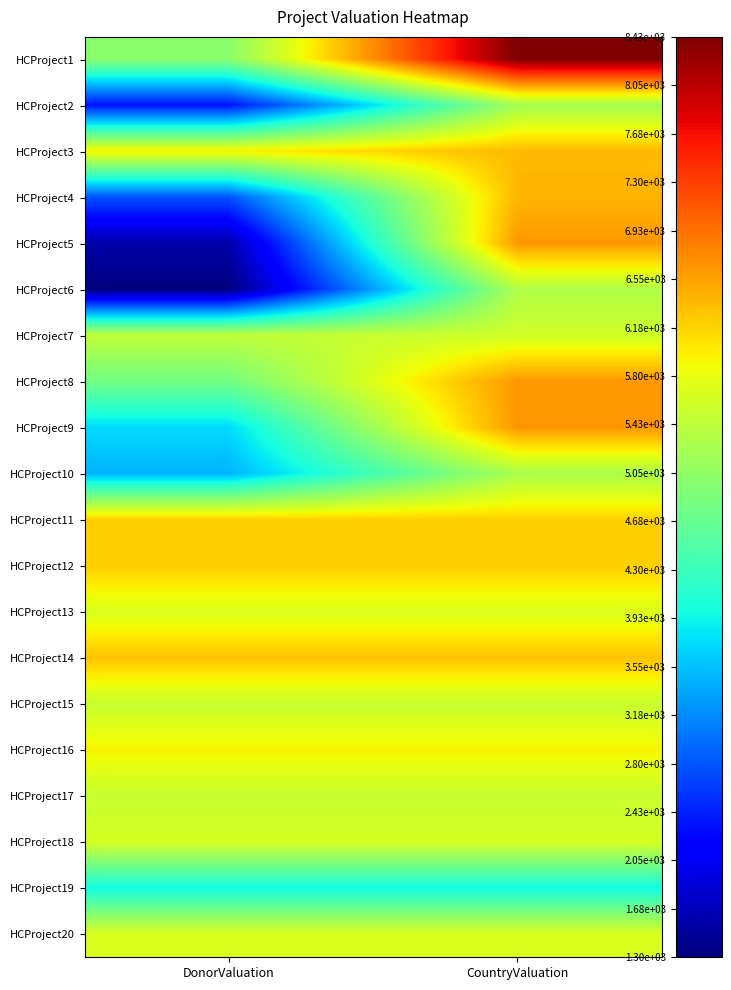

Which has a higher value, DonorValuation or CountryValuation?

CountryValuation